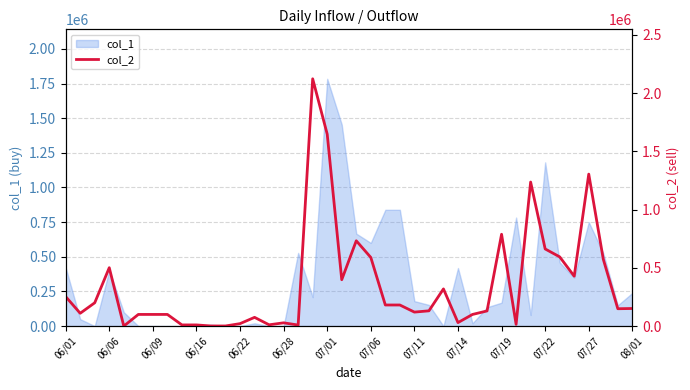

The value of col_1 at 06/22 is 994834. True or false?

False